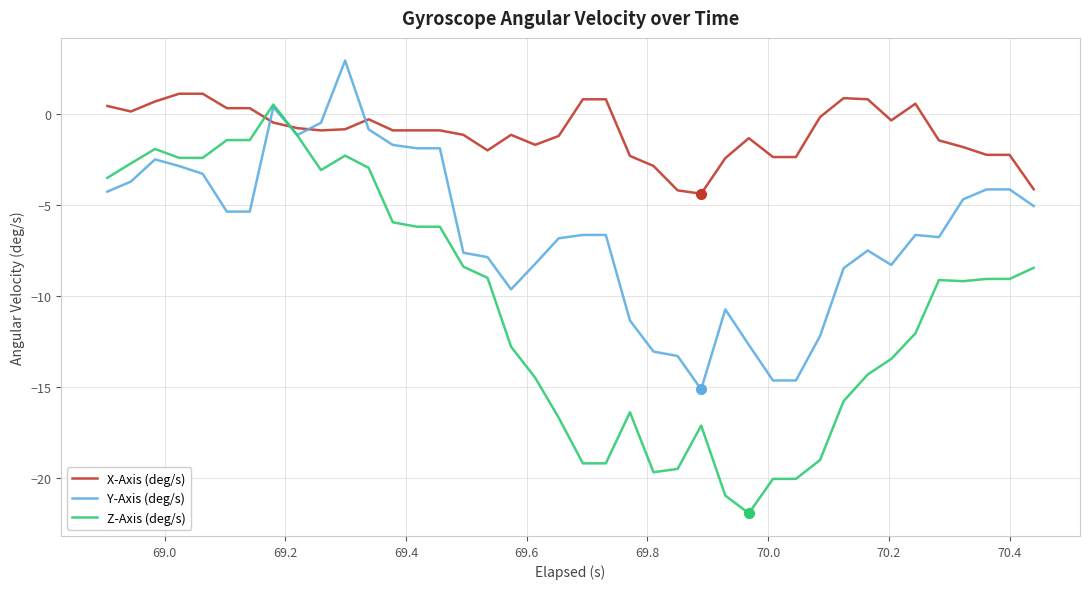

What is the minimum value for X-Axis (deg/s)?

-4.4